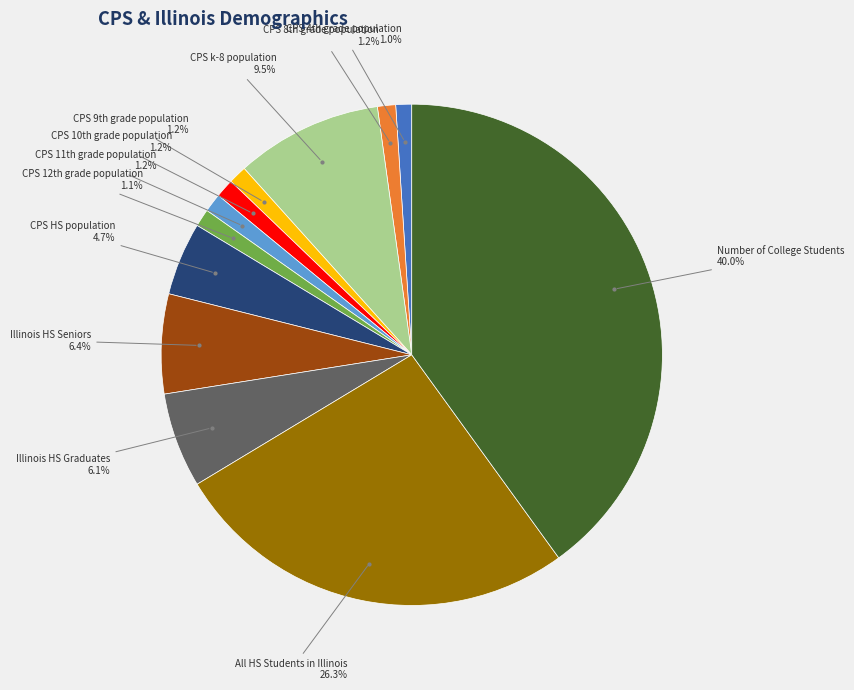

Is there any slice that represents more than half of the pie?

No